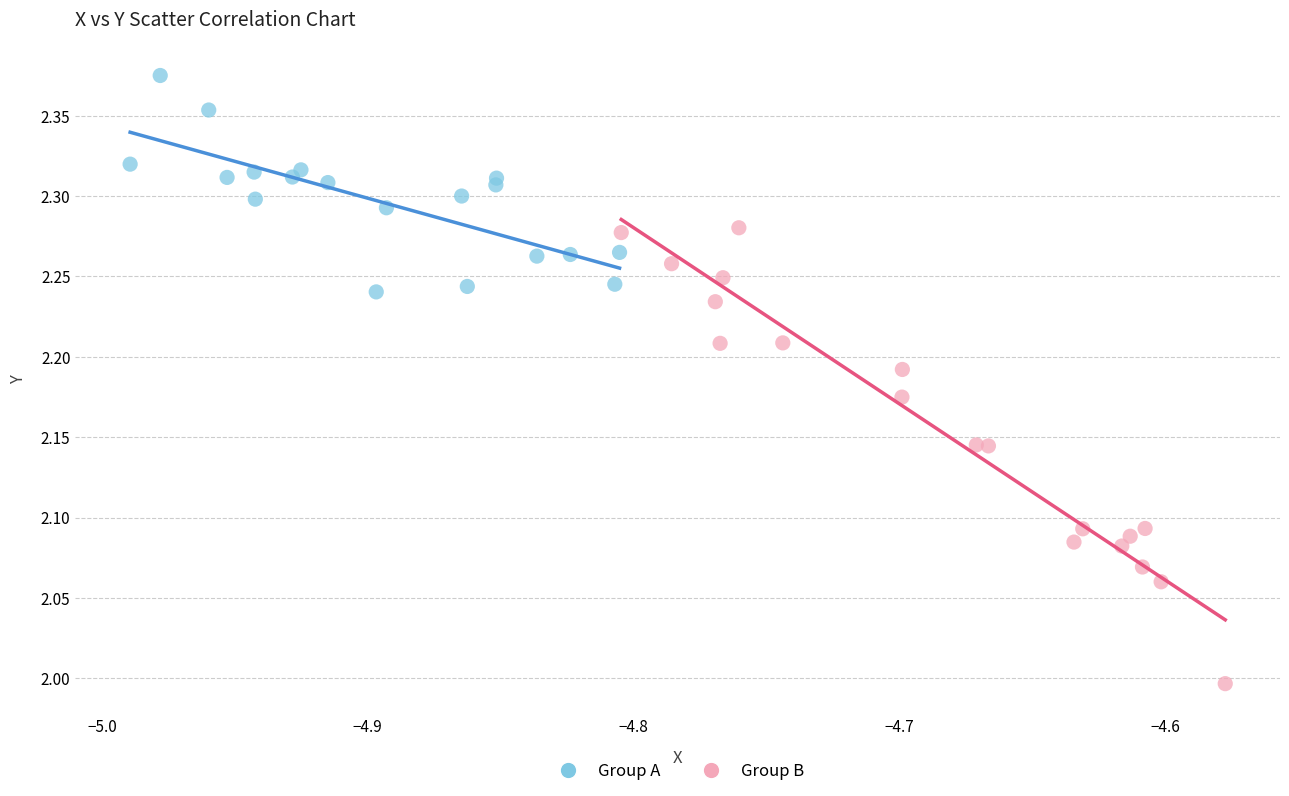

Which series has the largest Y range (max minus min)?

Group B